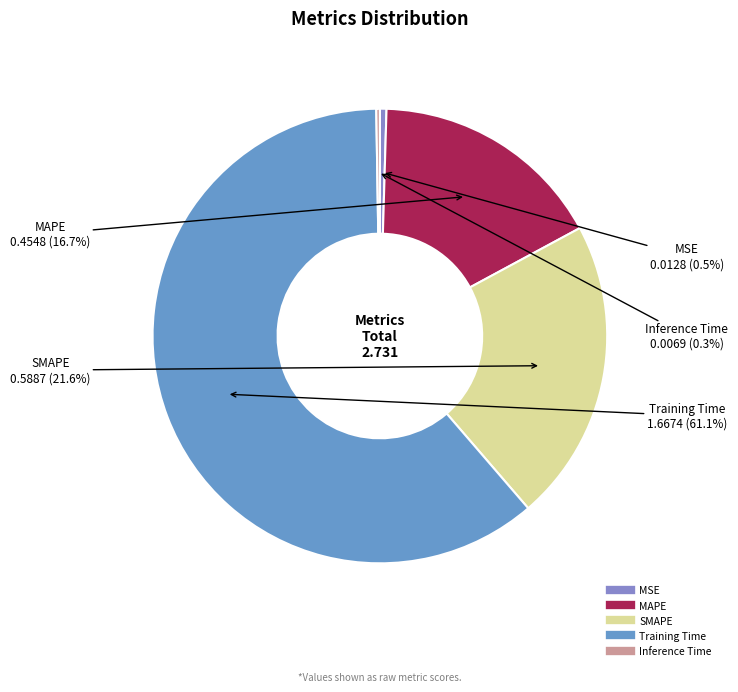

How much of the chart is everything except SMAPE?

78.4%